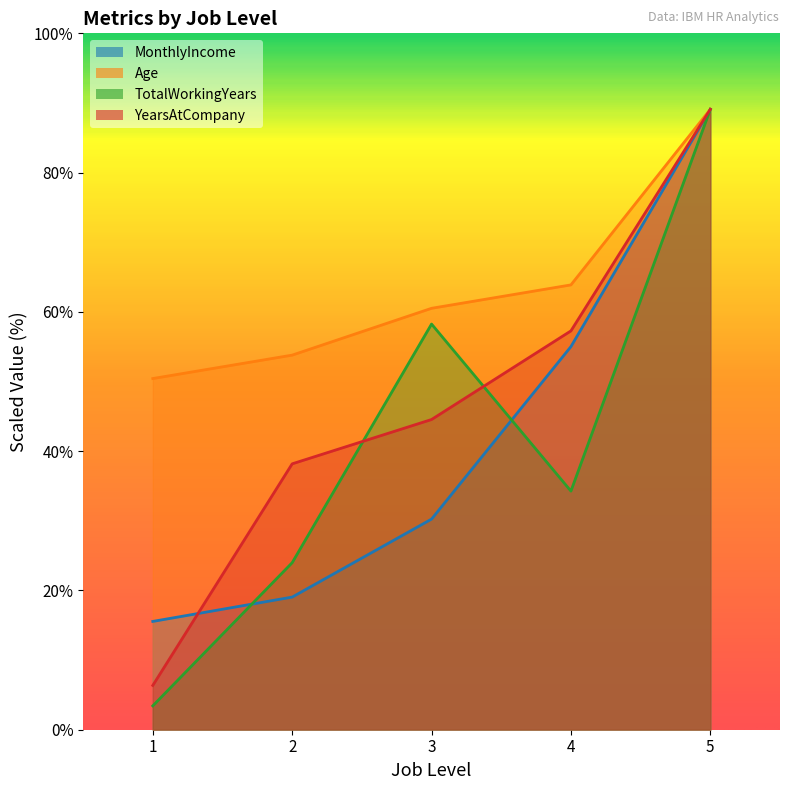

True or false: YearsAtCompany has more than 1 interior local peaks.

False